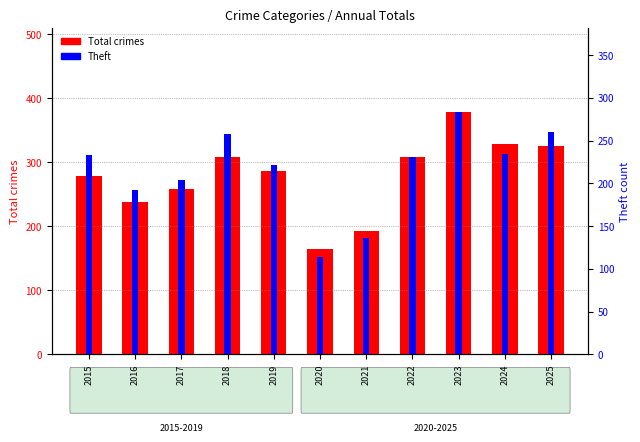

How many data points in Total crimes are less than 286?

5